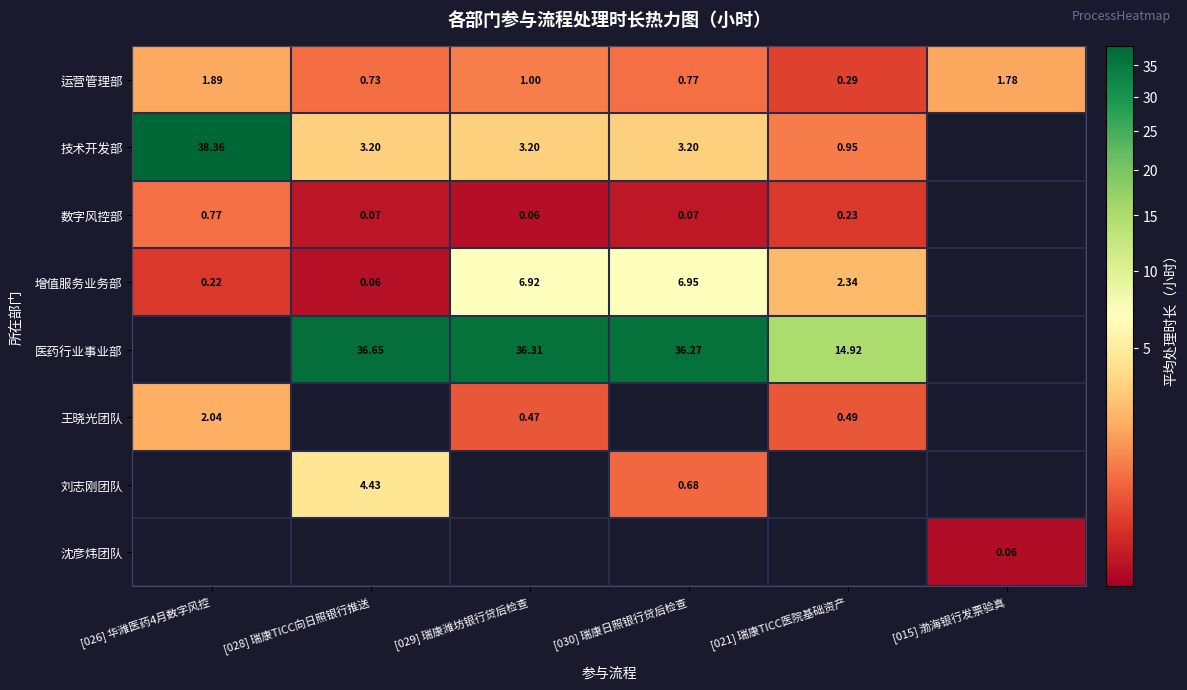

Is the value of 医药行业事业部 at [021] 瑞康TICC医院基础资产 greater than the value of 王晓光团队 at [026] 华潍医药4月数字风控?

Yes